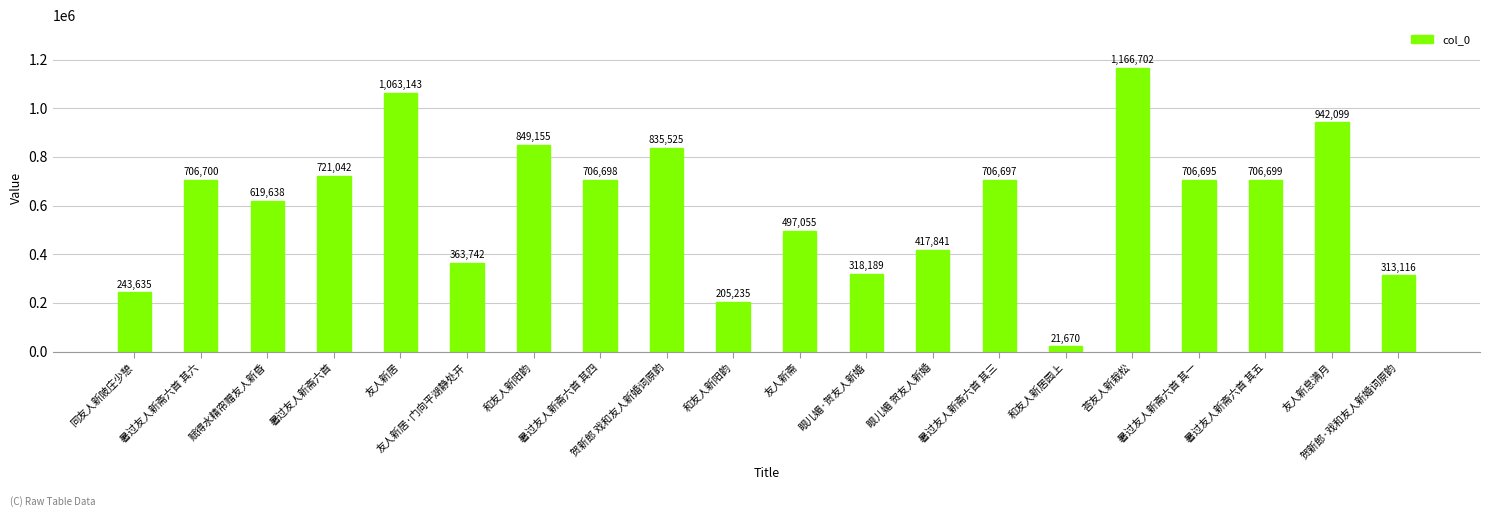

List the labels in order of value, largest first.

荅友人新栽松, 友人新居, 友人新息满月, 和友人新阳韵, 贺新郎 戏和友人新婚词原韵, 暑过友人新斋六首, 暑过友人新斋六首 其六, 暑过友人新斋六首 其五, 暑过友人新斋六首 其四, 暑过友人新斋六首 其三, 暑过友人新斋六首 其一, 赋得水精帘赠友人新昏, 友人新斋, 眼儿媚 贺友人新婚, 友人新居·门向平湖静处开, 眼儿媚·贺友人新婚, 贺新郎·戏和友人新婚词原韵, 同友人新陂庄少憩, 和友人新阳韵, 和友人新居园上